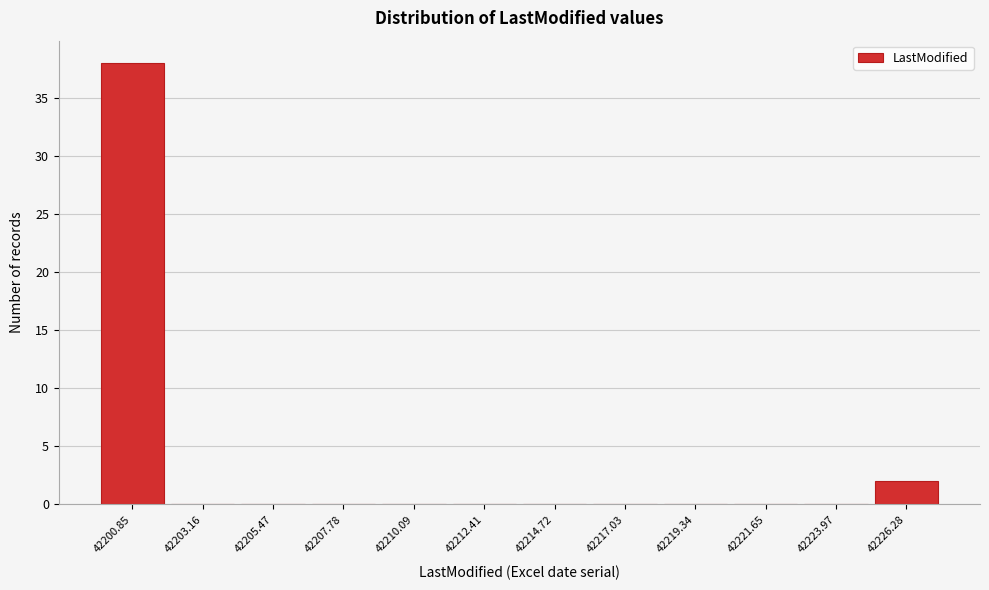

Reading right to left, list all the values displayed in this chart.

42226.28=2	42223.97=0	42221.65=0	42219.34=0	42217.03=0	42214.72=0	42212.41=0	42210.09=0	42207.78=0	42205.47=0	42203.16=0	42200.85=38